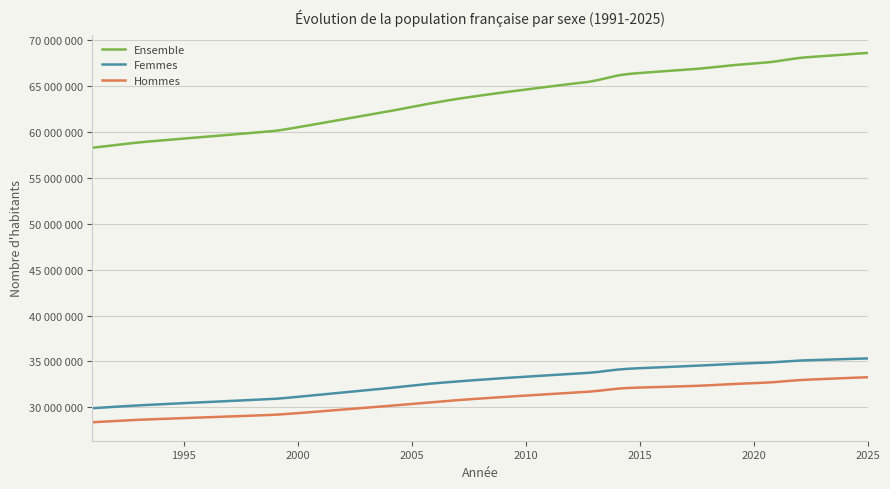

True or false: Hommes and Femmes intersect in this chart.

False